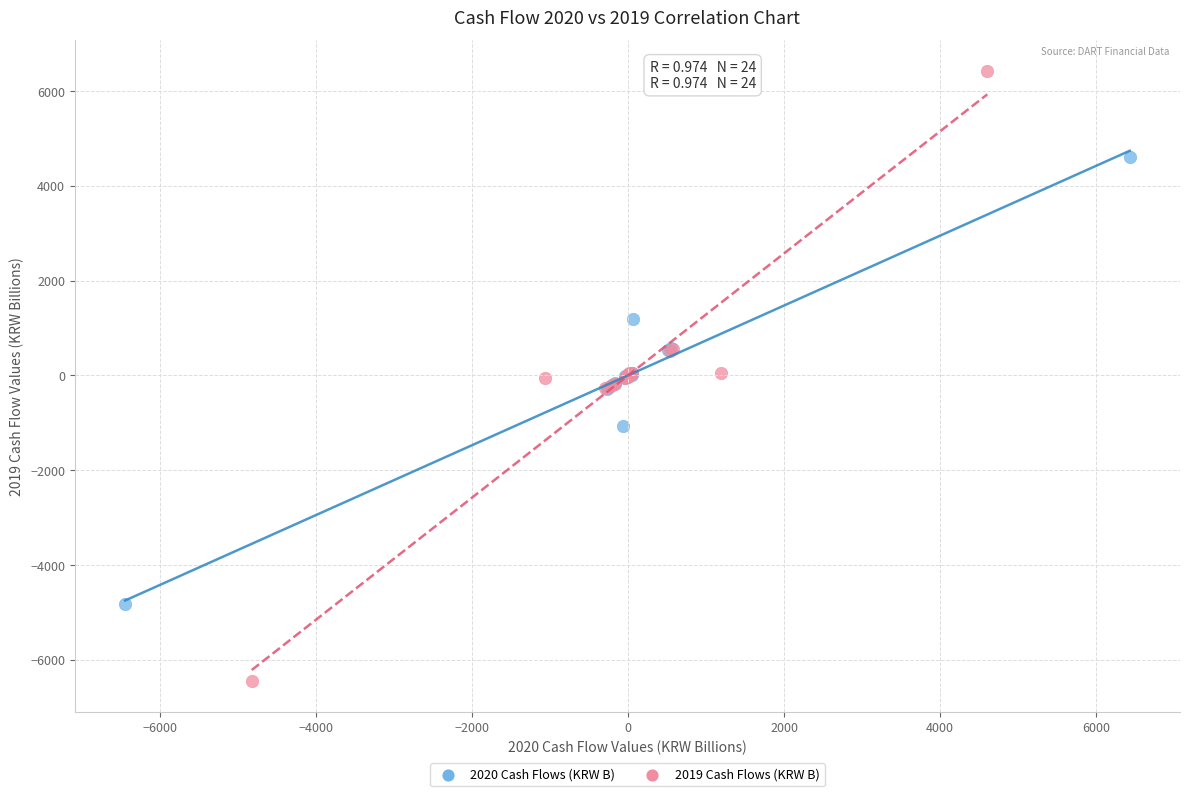

Which series reaches the maximum Y coordinate?

2019 Cash Flows (KRW B)